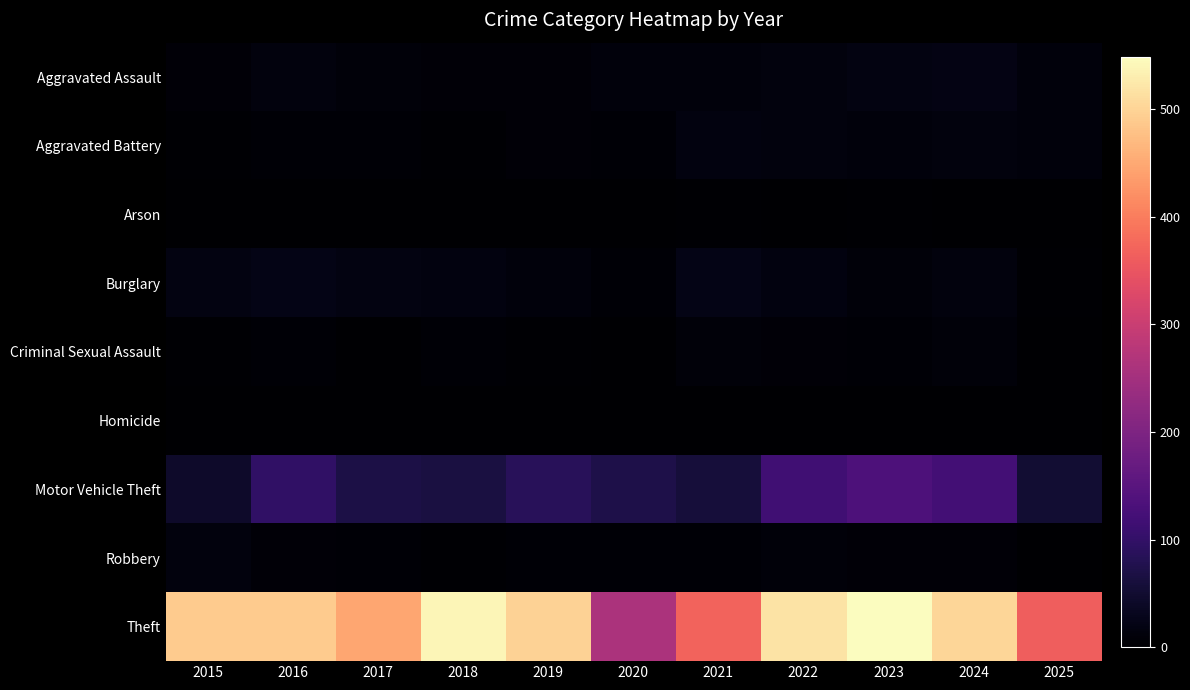

At which category is the sum across all series the highest?

2023